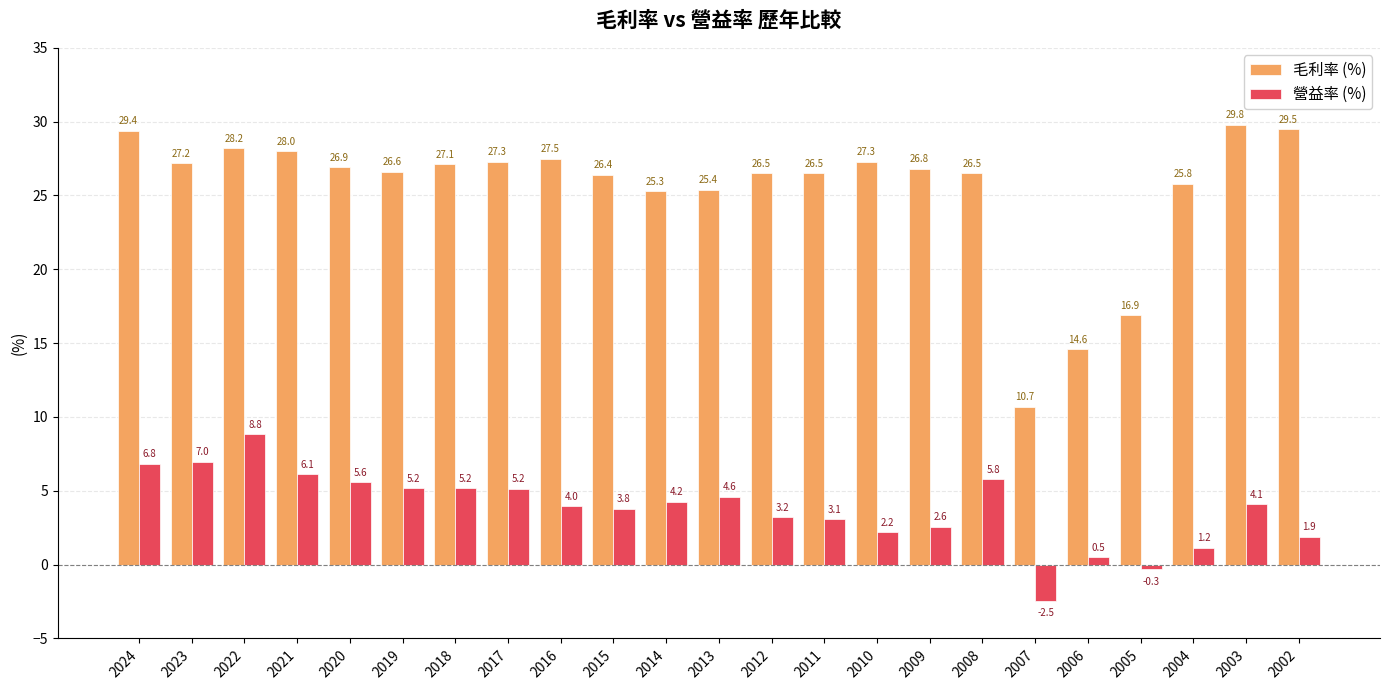

Which category has the highest value in the 毛利率 (%) series?

2003